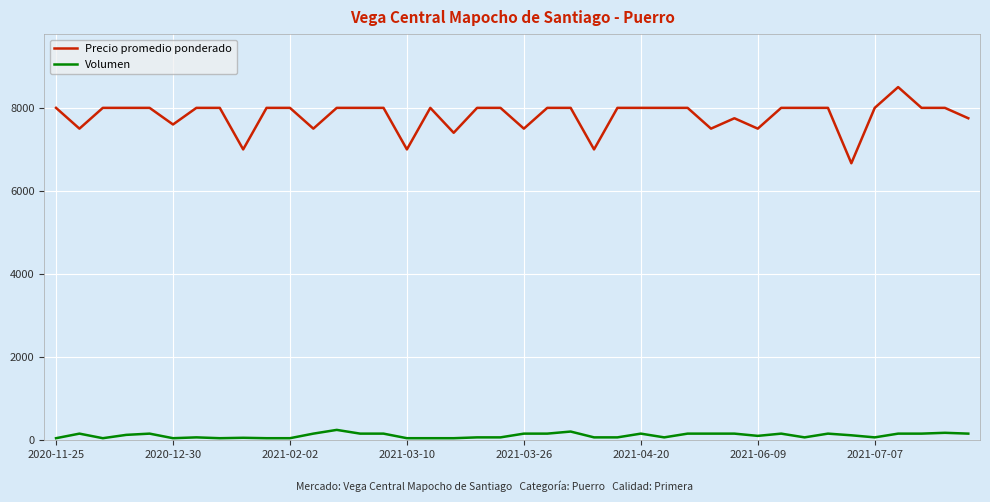

What is the difference between the maximum and minimum values in the Volumen series?

200